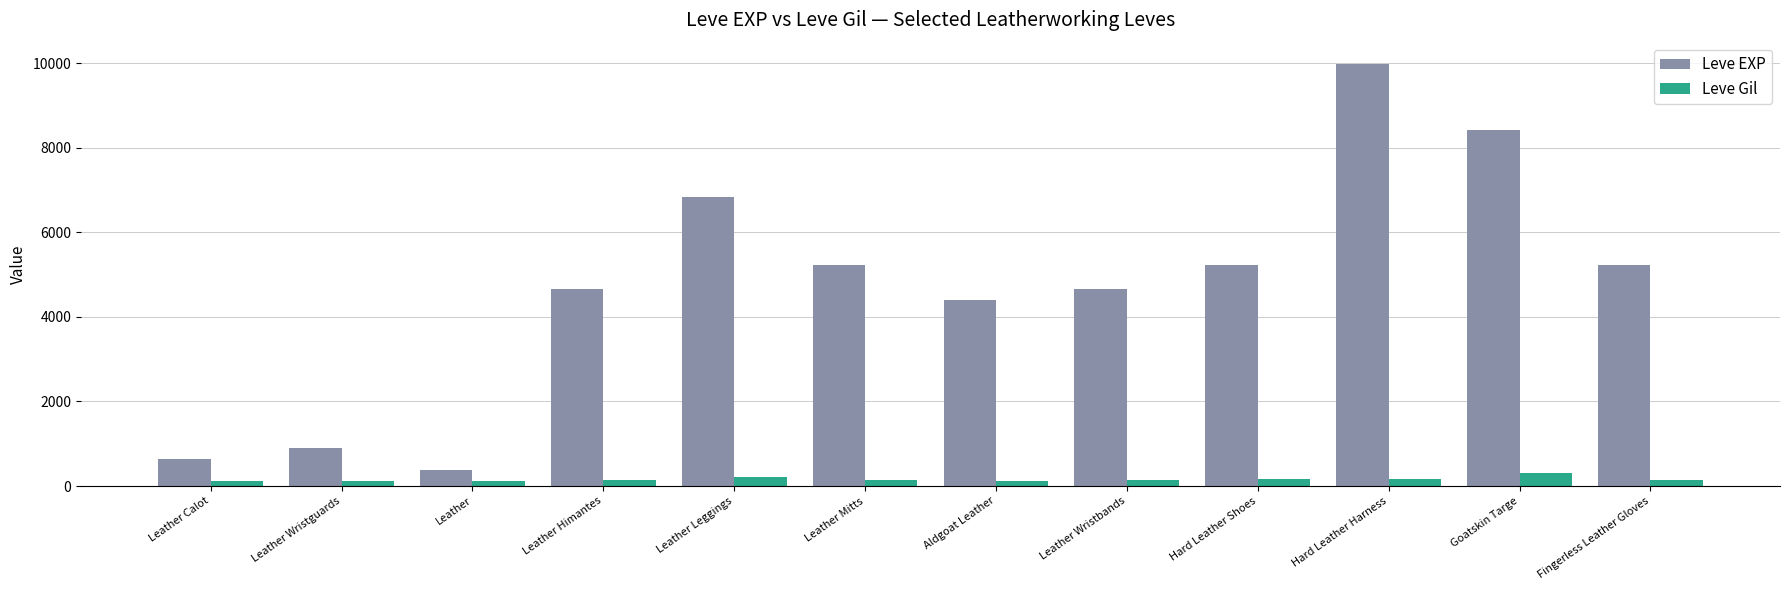

Rank the series at Fingerless Leather Gloves from lowest to highest value.

Leve Gil, Leve EXP